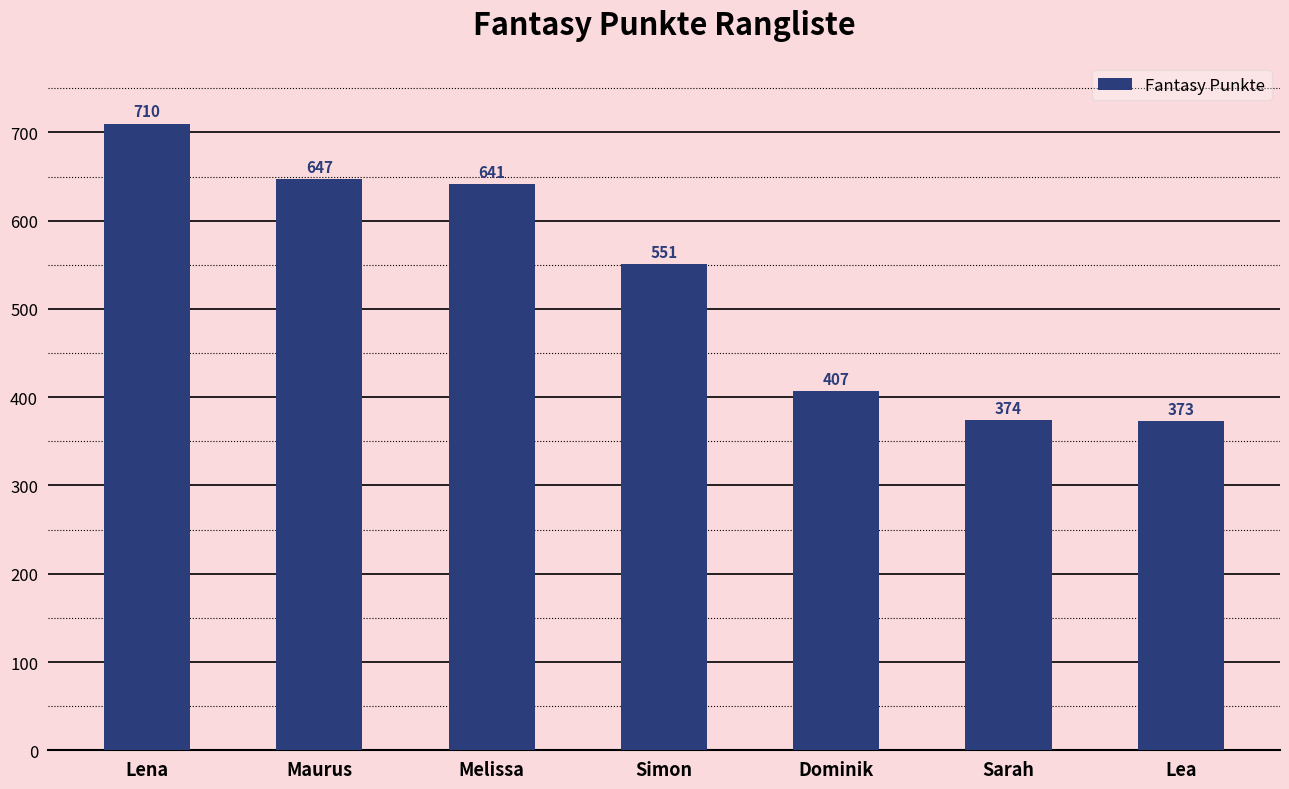

What is the average value?

529